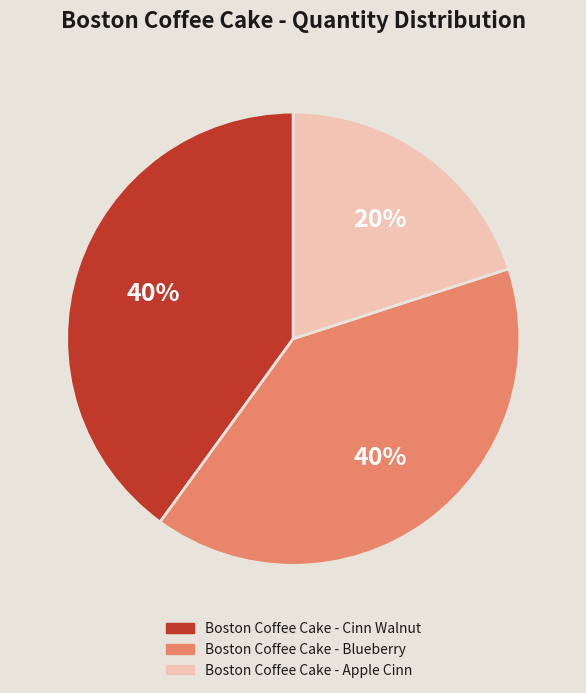

To the nearest percent, what is the combined percentage of Boston Coffee Cake - Blueberry and Boston Coffee Cake - Cinn Walnut?

80%